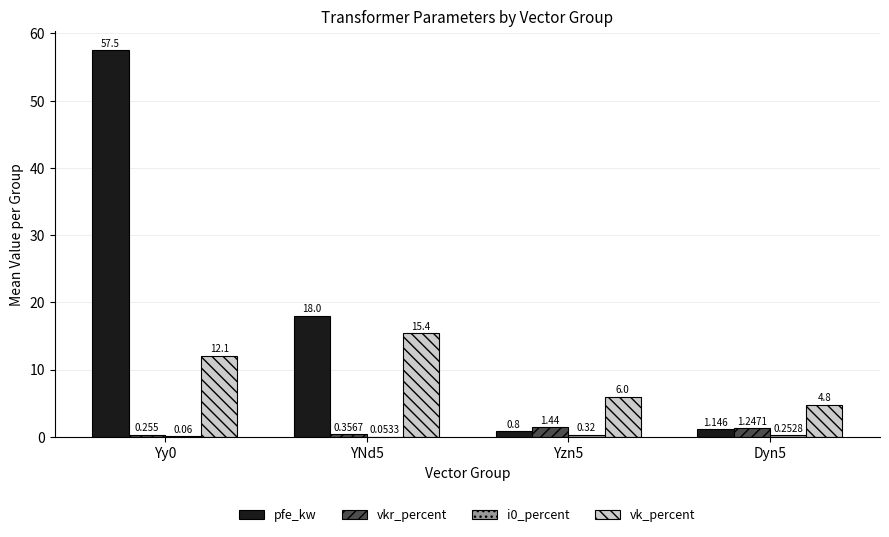

Which series has the largest total across all categories?

pfe_kw